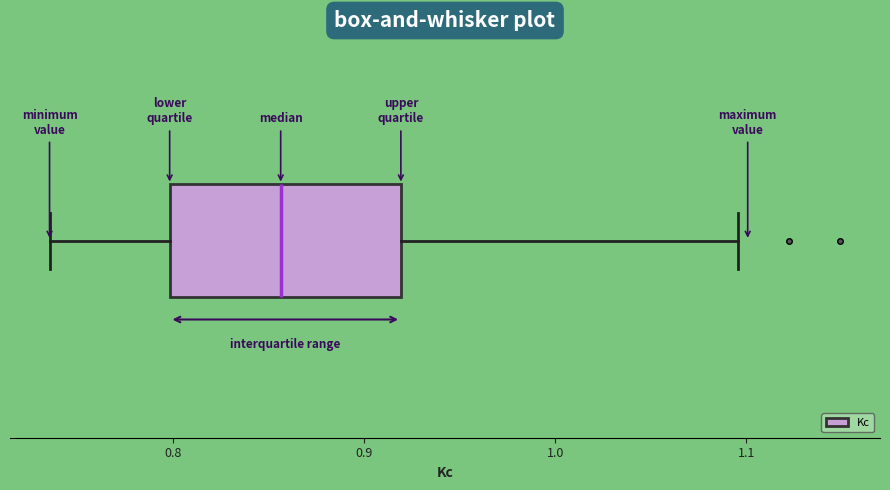

Read this box plot against the x-axis: the position of the median line, the range covered by the box, and the ends of both whiskers. The values are not printed on the chart, so give them approximately, as read against the axis.

median 0.86, box 0.80 to 0.92, whiskers 0.74 to 1.10